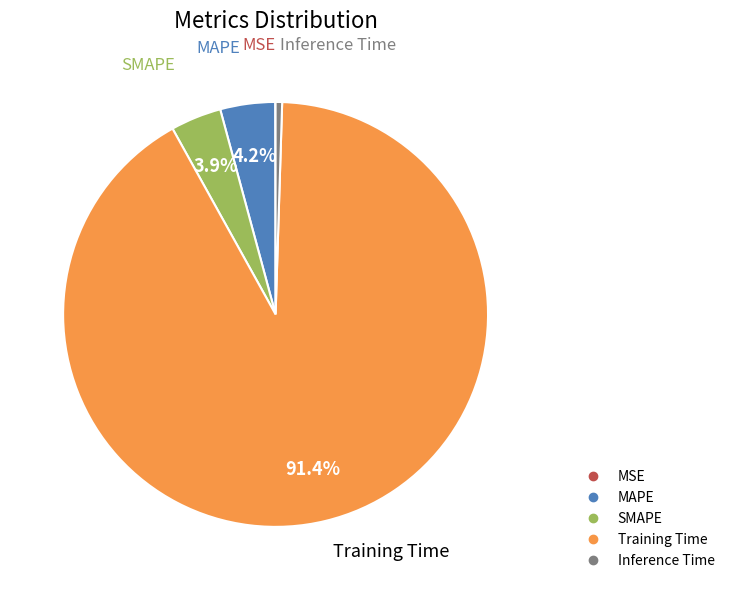

To the nearest percent, what is the average slice percentage?

20%